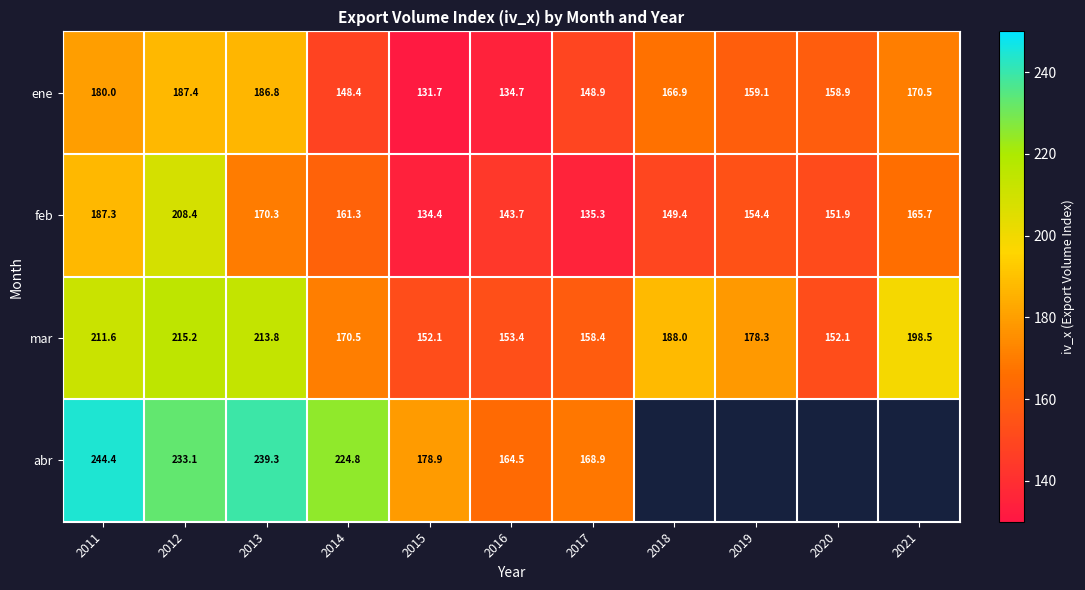

Rank the categories by feb value from lowest to highest.

2015, 2017, 2016, 2018, 2020, 2019, 2014, 2021, 2013, 2011, 2012